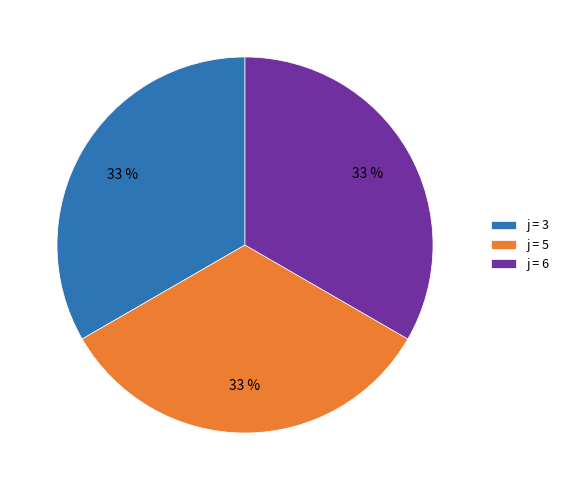

Approximately how many times larger is the value at j = 3 compared to j = 6?

1.0